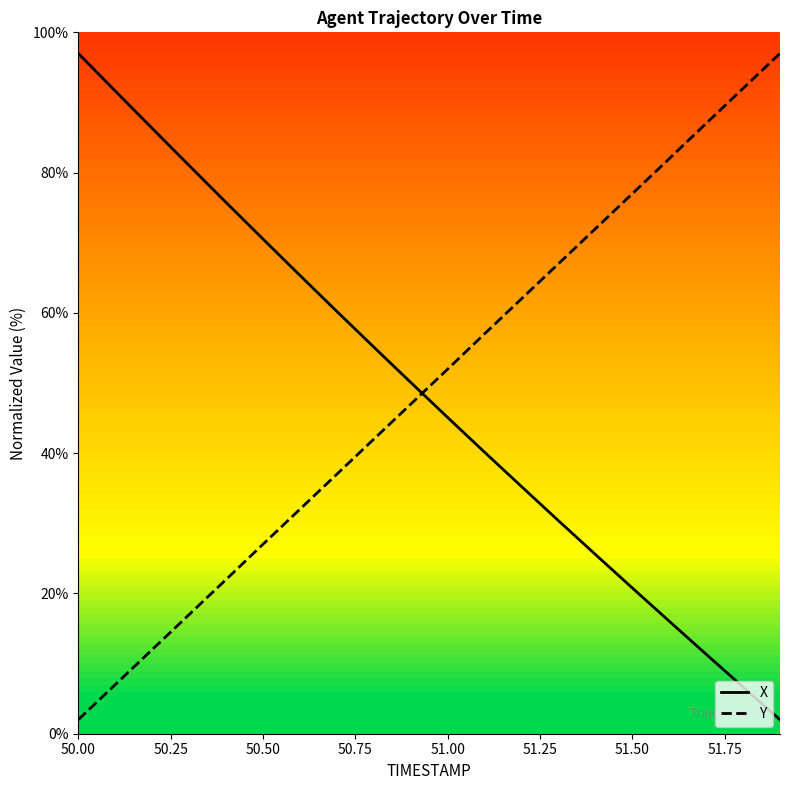

Is it true that Y equals 77.0 at 51.50?

True